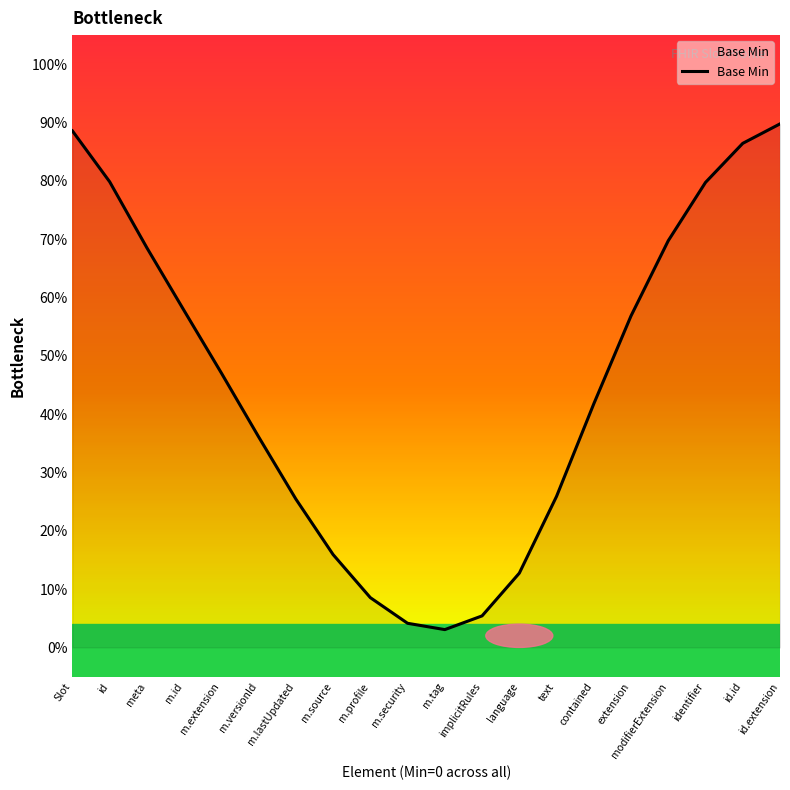

How many interior local valleys (lower than both neighbors) does the data have?

1